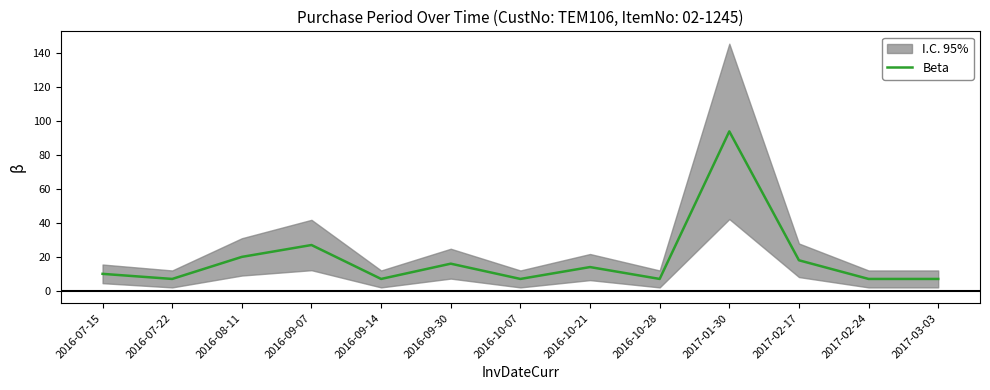

Reading right to left, list all the values displayed in this chart.

7	7	18	94	7	14	7	16	7	27	20	7	10